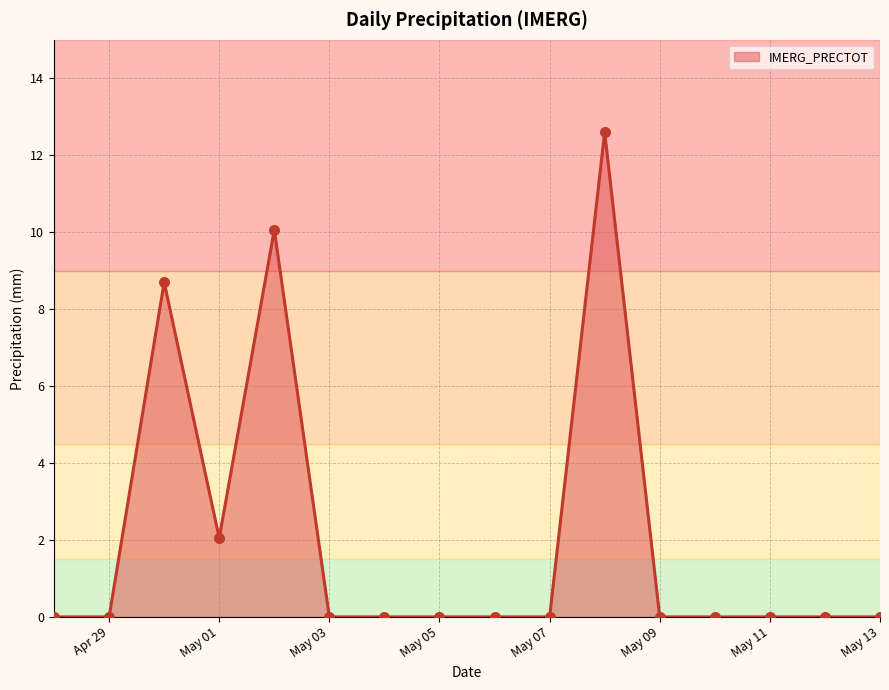

What is the maximum value shown in the chart?

12.6